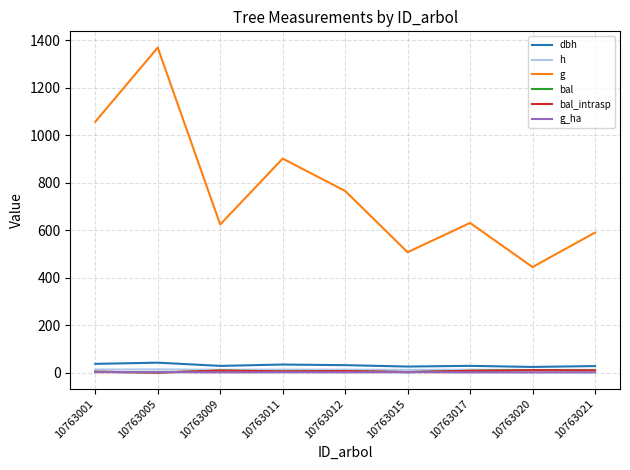

Is this an area chart (filled region under the line)?

No